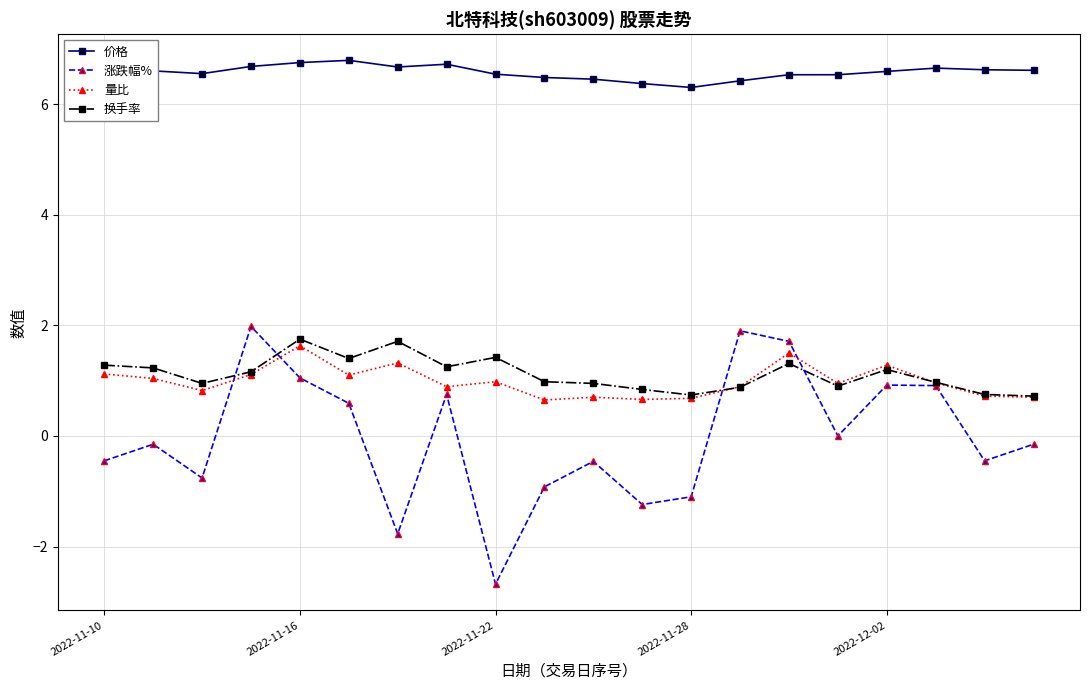

What is the value of the 量比 point at the 5th from the left?

1.6